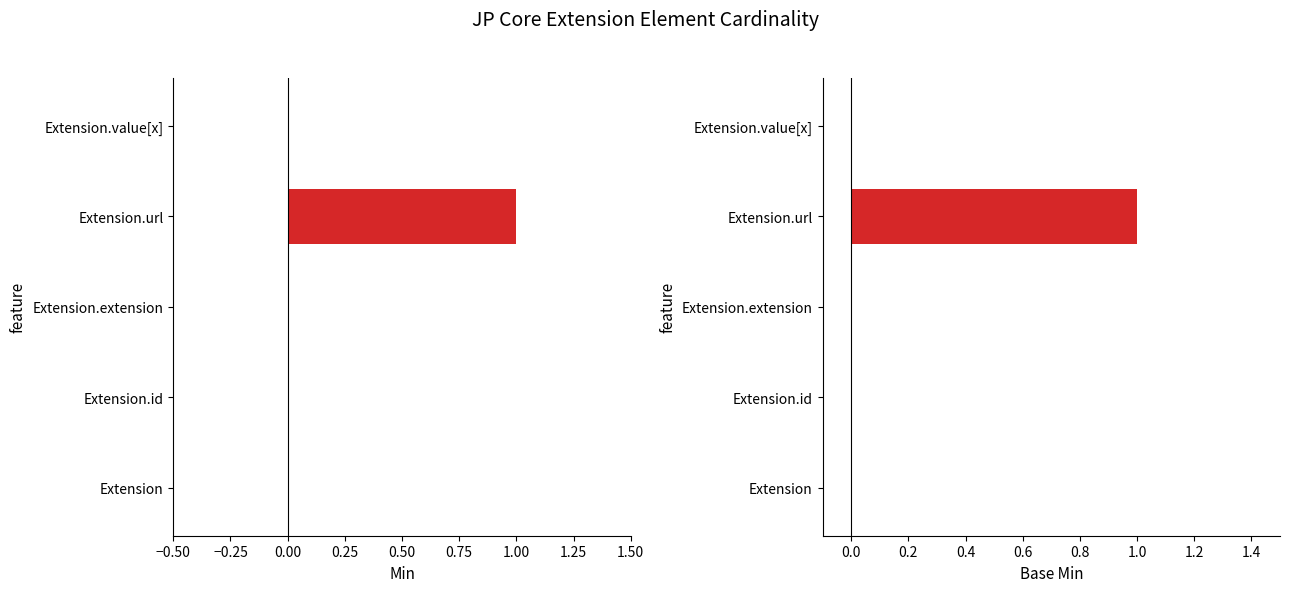

Which series has the largest range (max minus min)?

Min